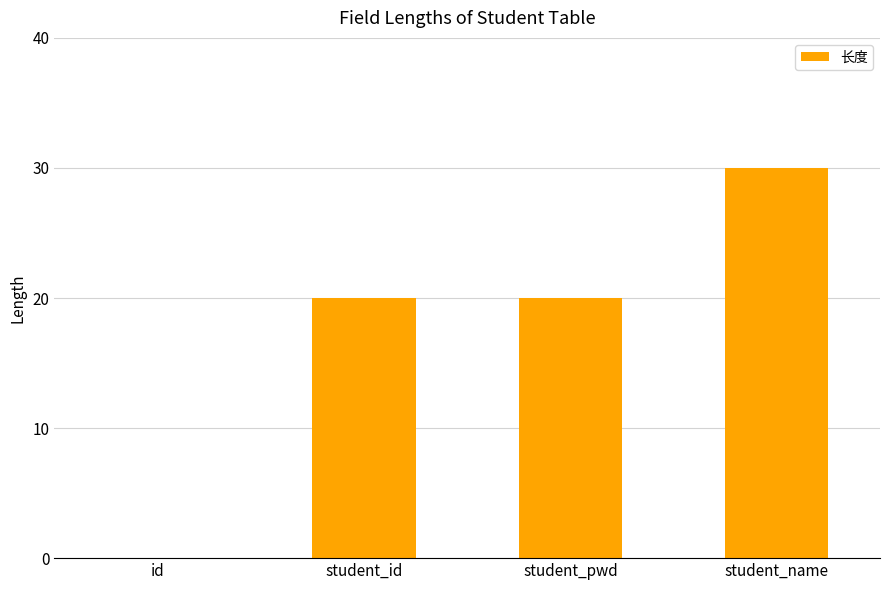

What is the approximate value at student_id?

20